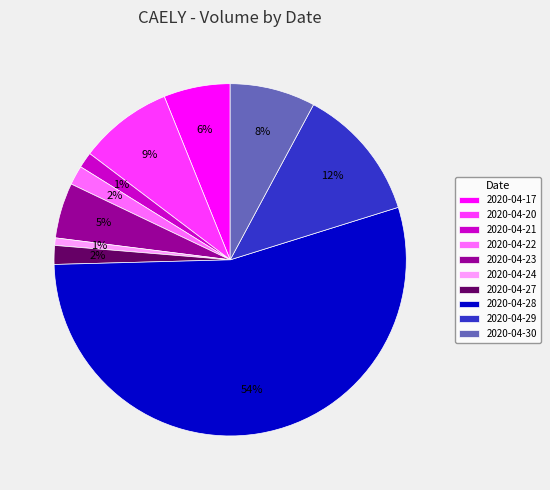

The 2020-04-23 slice represents 1% of the pie. True or false?

False